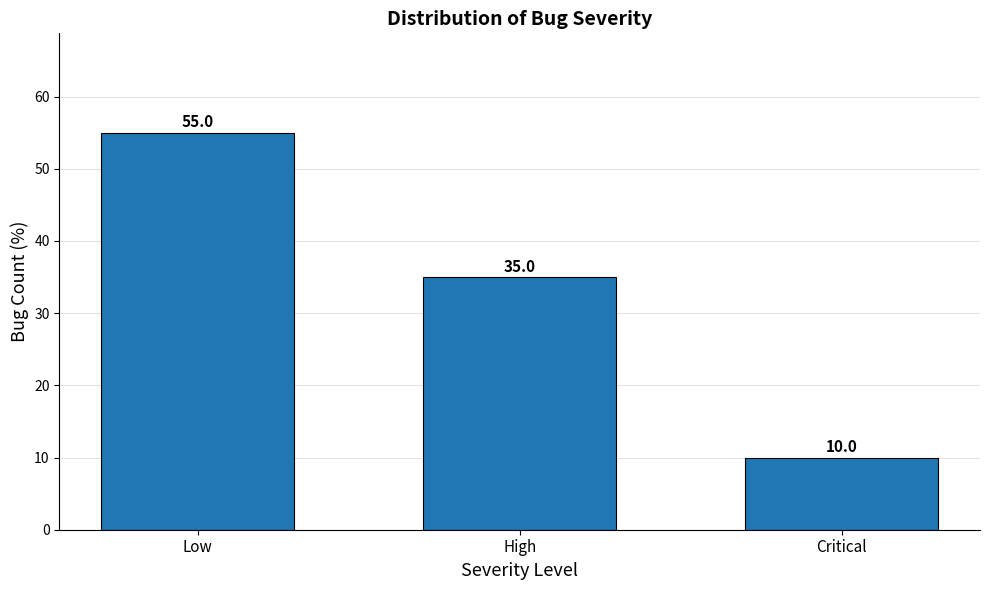

Reading left to right, what are all the values shown in this chart?

55.0	35.0	10.0